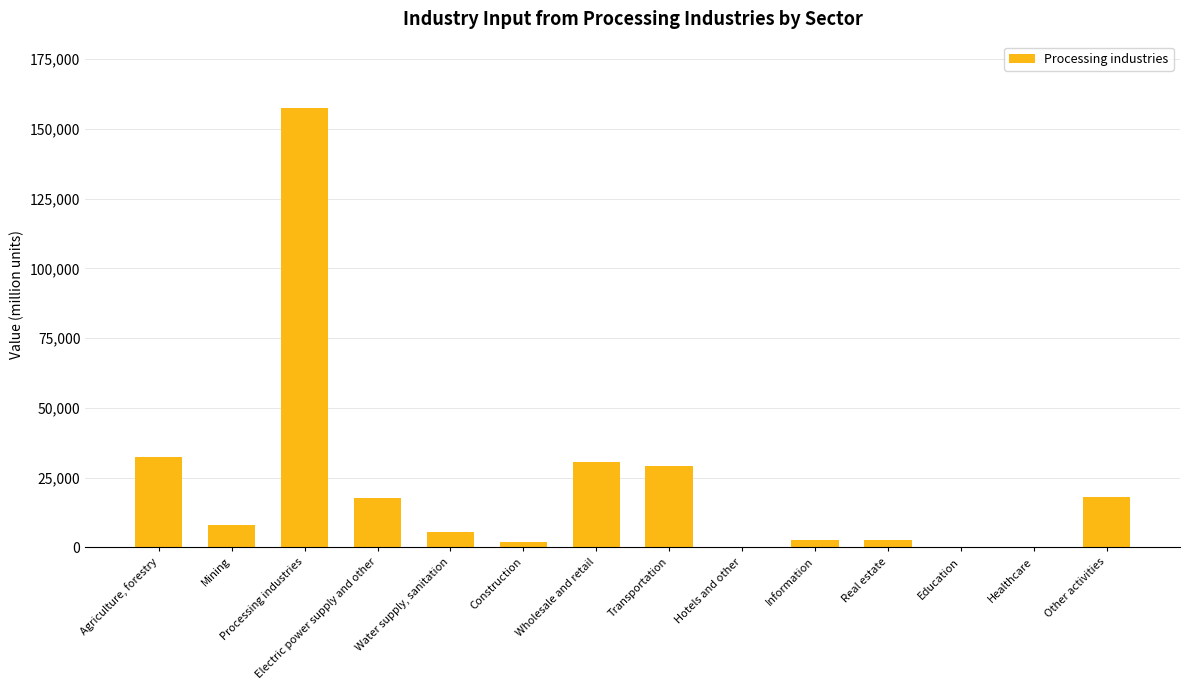

What is the change in value from Agriculture, forestry to Water supply, sanitation?

-26873.4